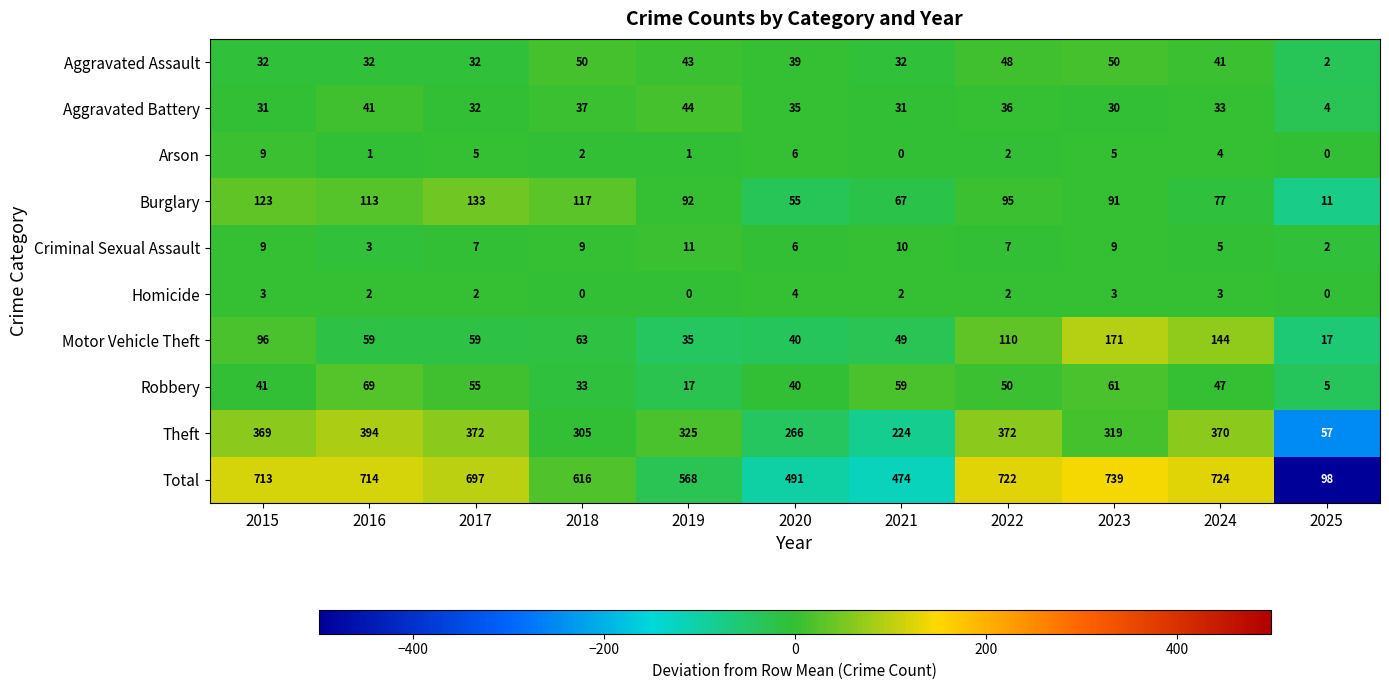

Where does the Homicide series first go above 2?

2015